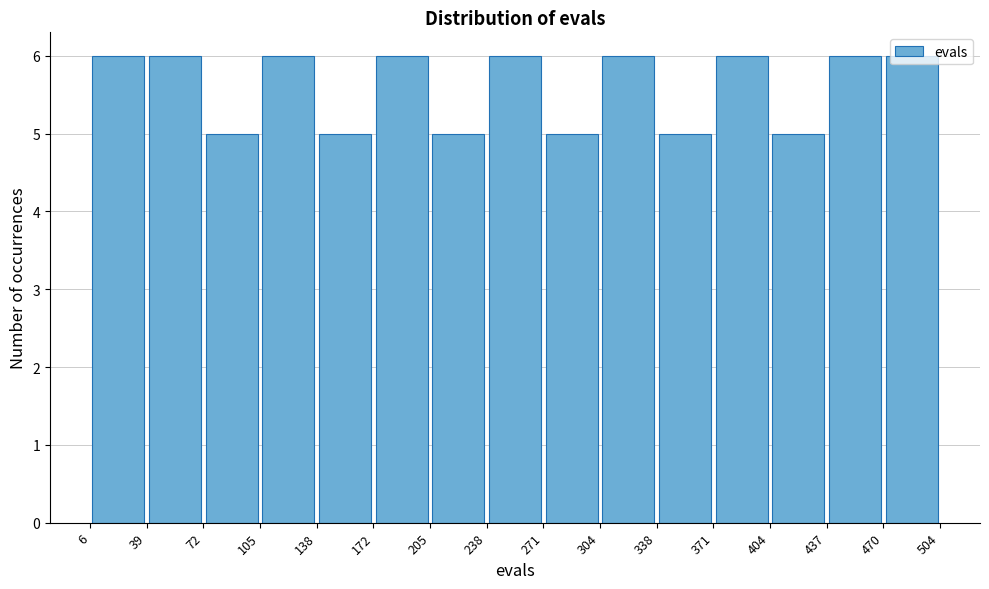

Reading left to right, transcribe this chart: for each bar, give the range it covers on the x-axis and its height. The values are not printed on the chart, so give them approximately, as read against the axis.

6 to 39: 6
39 to 72: 6
72 to 105: 5
105 to 138: 6
138 to 172: 5
172 to 205: 6
205 to 238: 5
238 to 271: 6
271 to 304: 5
304 to 338: 6
338 to 371: 5
371 to 404: 6
404 to 437: 5
437 to 470: 6
470 to 504: 6